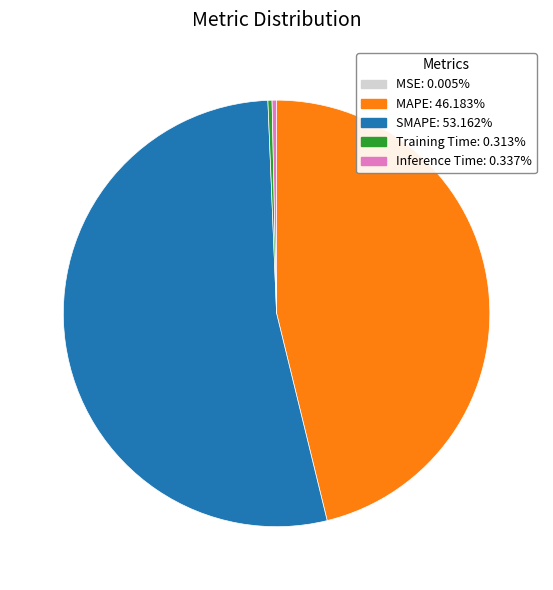

Between Inference Time and MAPE, which is larger?

MAPE